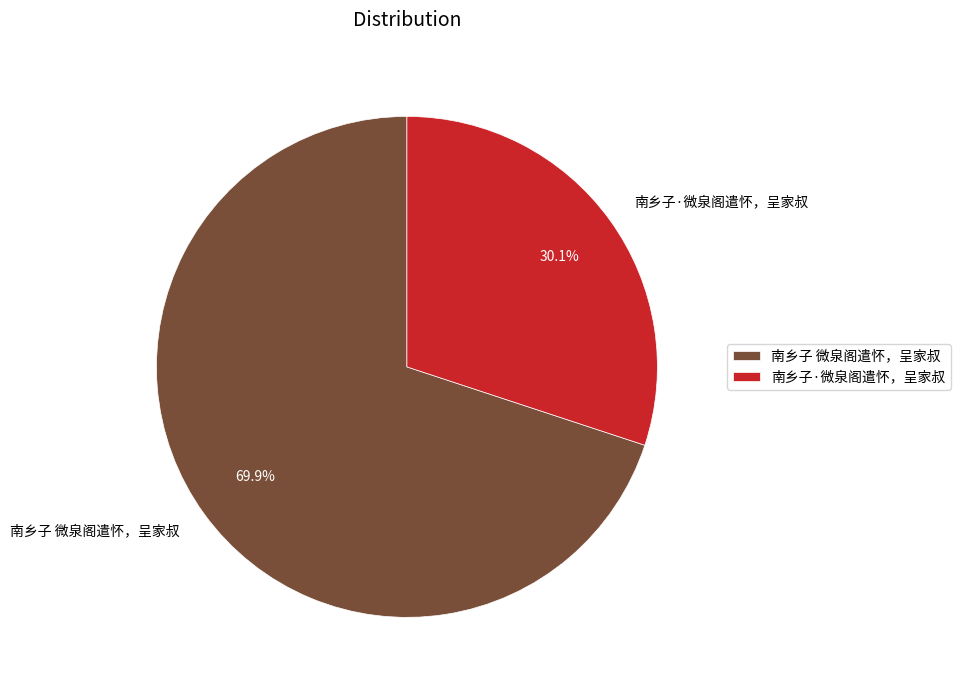

Which slice is the largest?

南乡子 微泉阁遣怀，呈家叔